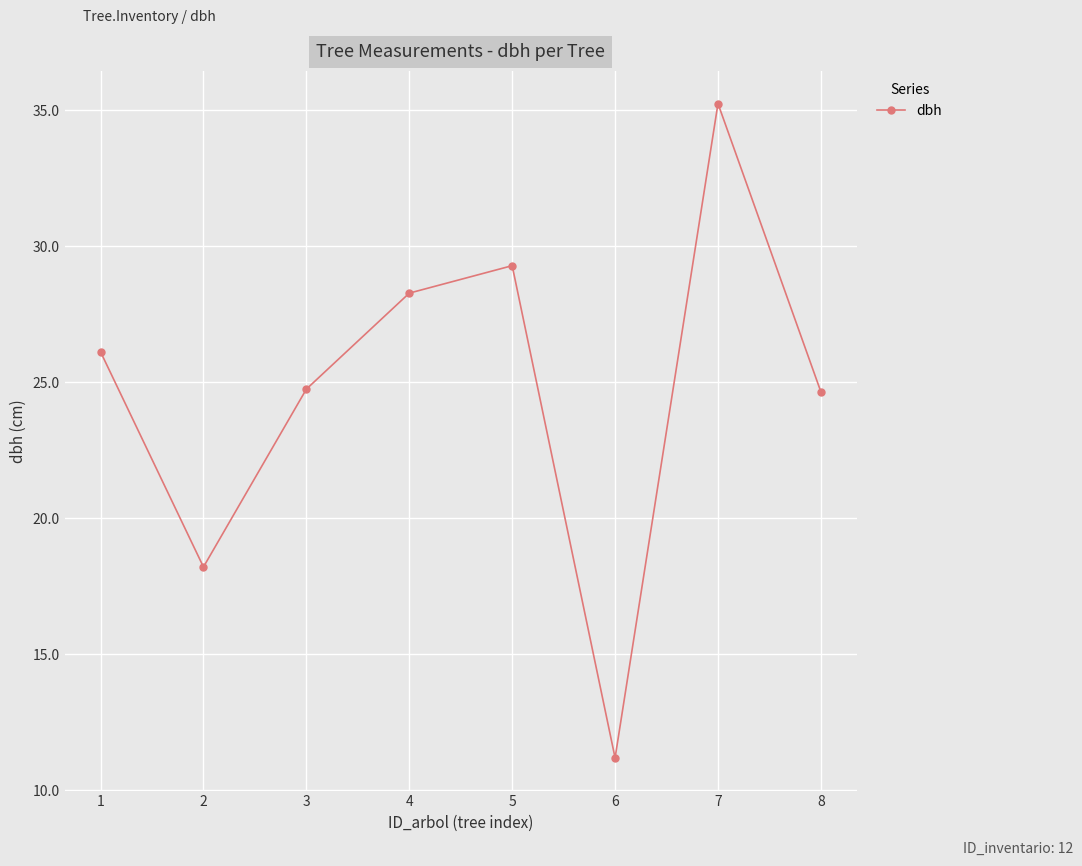

Which label corresponds to the smallest value in the chart?

6